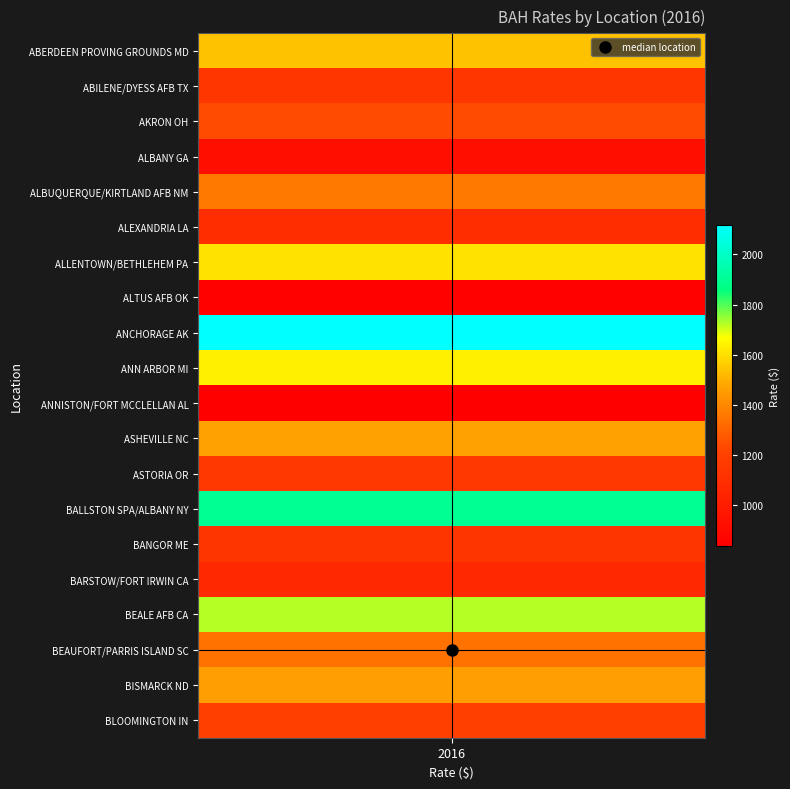

How many values exceed 1344?

9